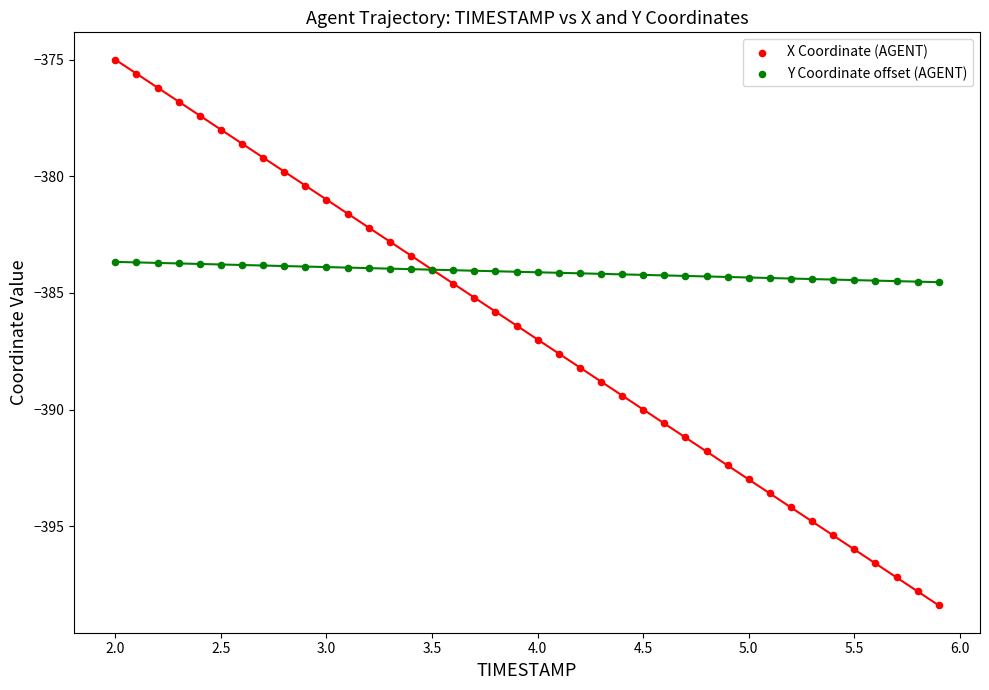

Which series has the widest spread of Y values?

X Coordinate (AGENT)